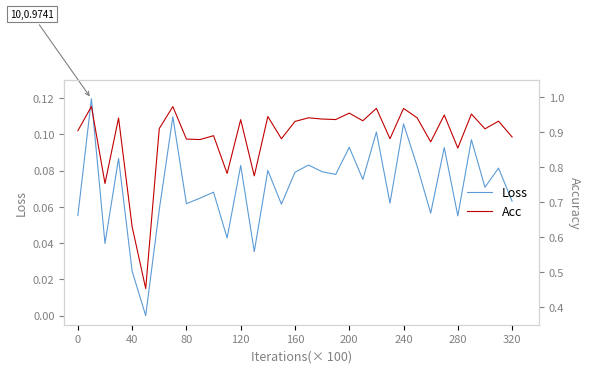

Which series has the largest total across all categories?

Acc